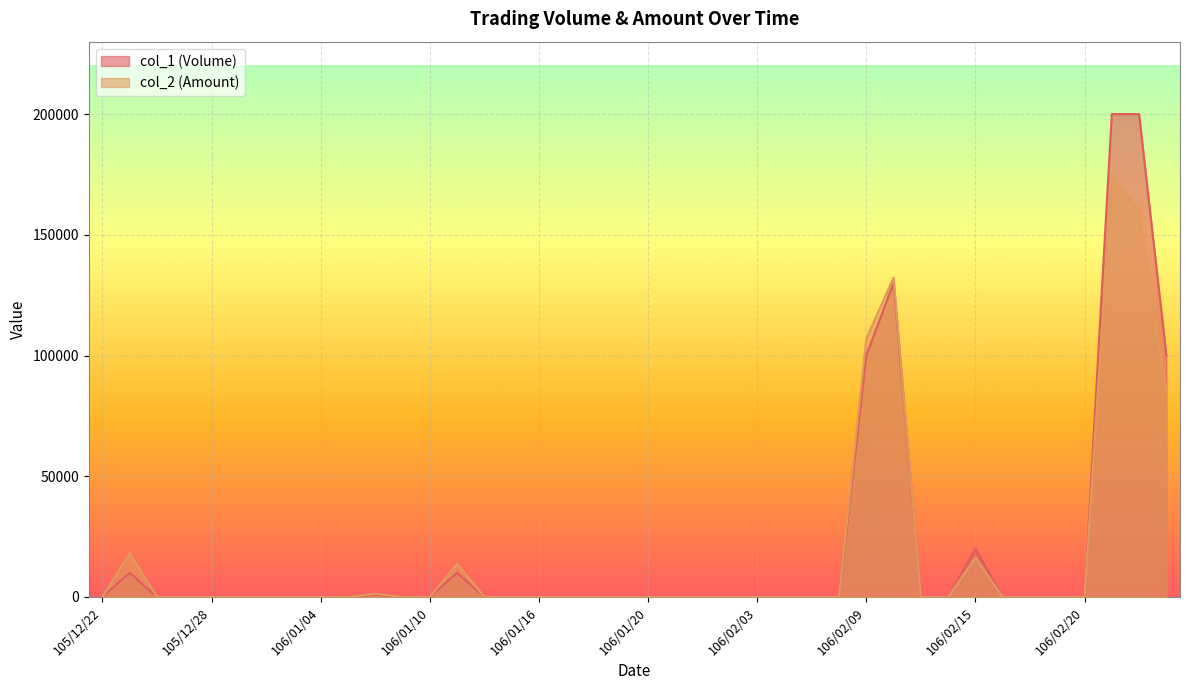

Which category has the highest value across all series?

106/02/21